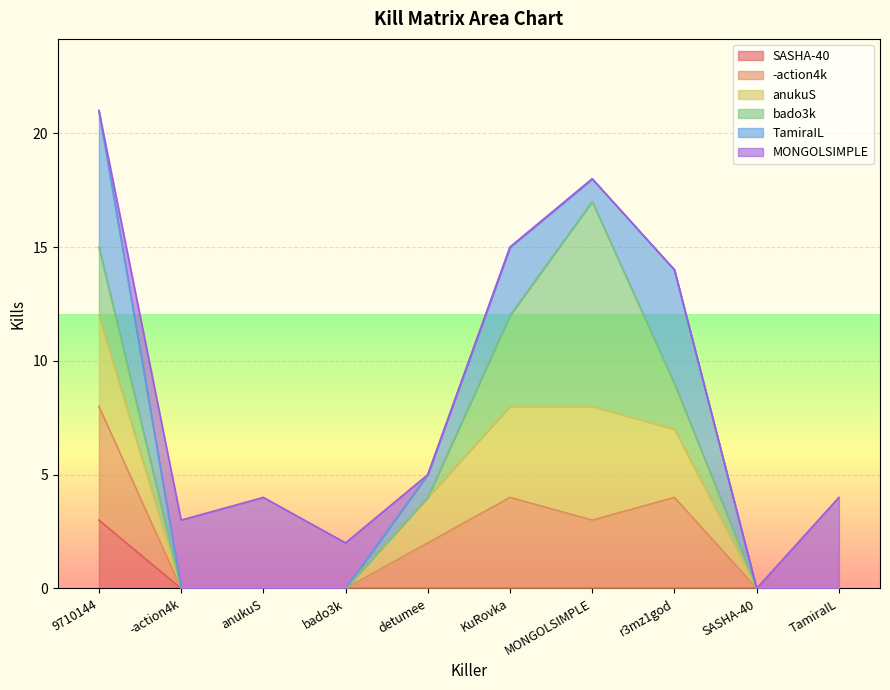

The value of SASHA-40 at 9710144 is 1. True or false?

False